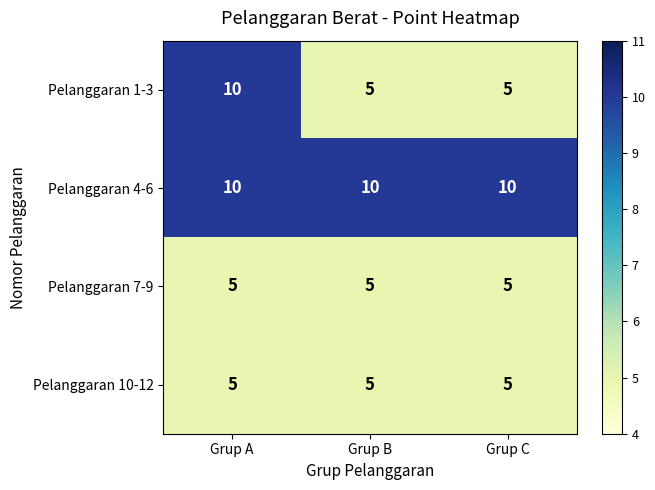

Read the Pelanggaran 7-9 value at Grup B.

5